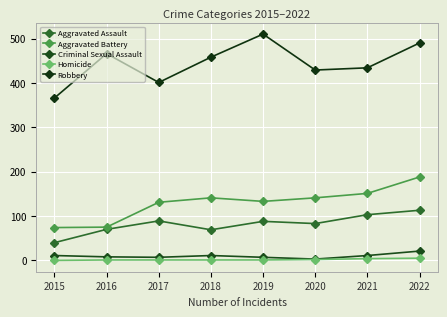

Between 2020 and 2015, which is larger?

2020